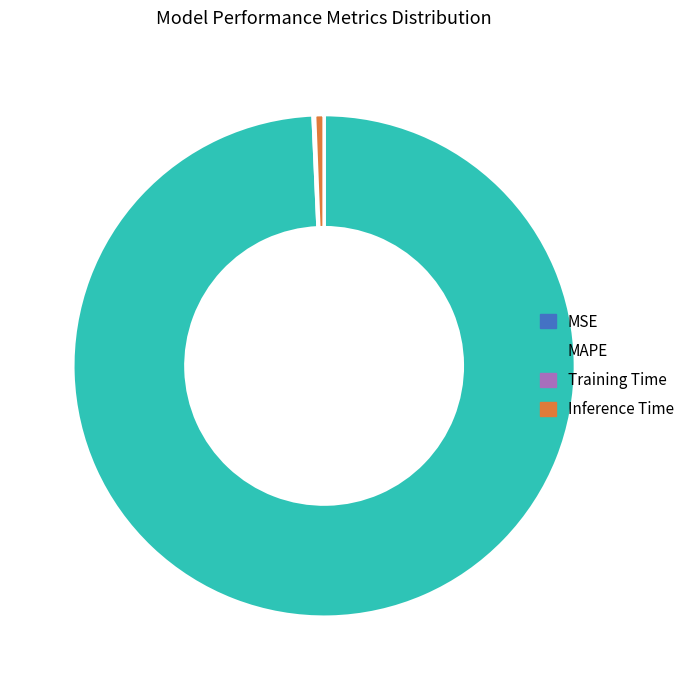

True or false: MAPE accounts for 99% of the total.

True